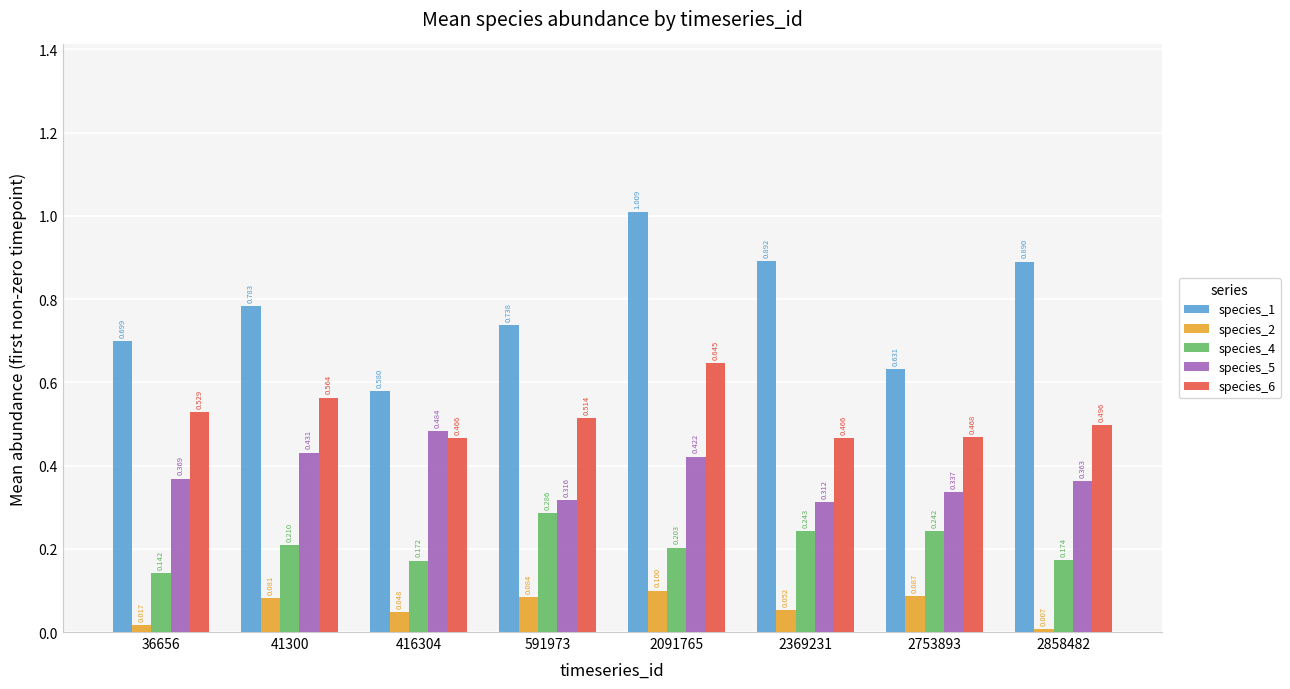

Rank the series by their maximum value, from highest to lowest.

species_1, species_6, species_5, species_4, species_2